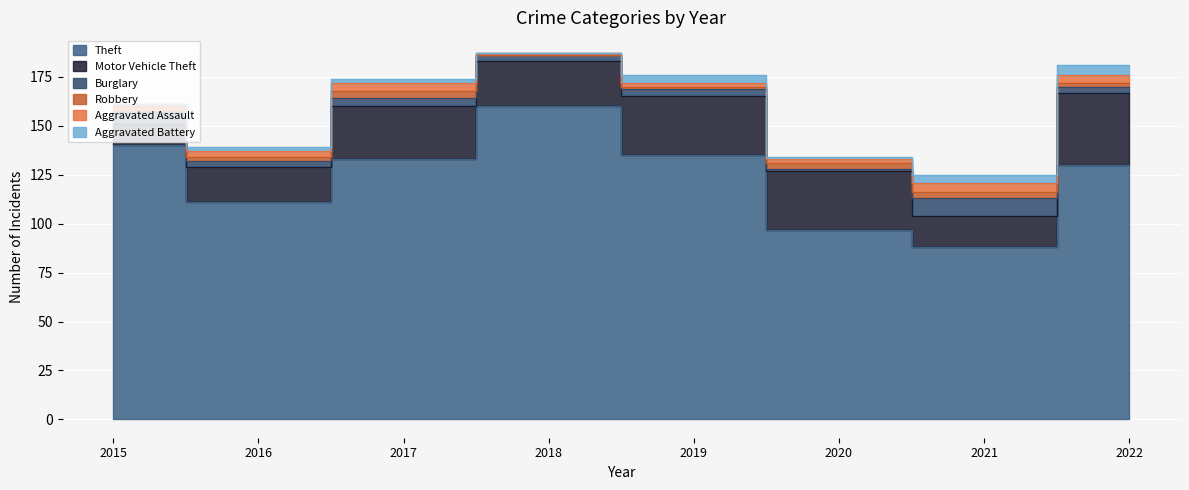

What is the difference between the highest and lowest values at 2019?

134